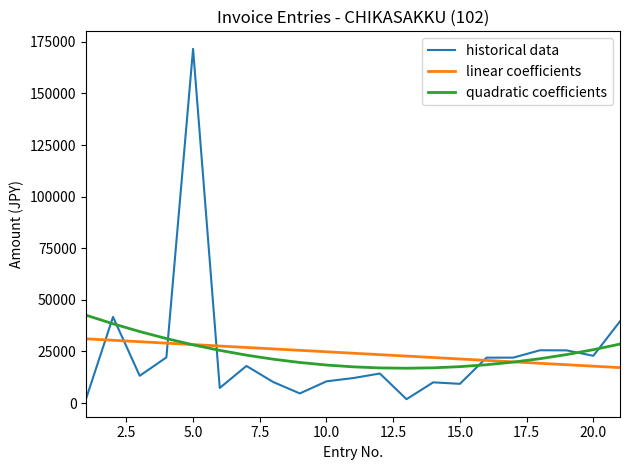

What is the lowest value of the quadratic coefficients series?

16863.7